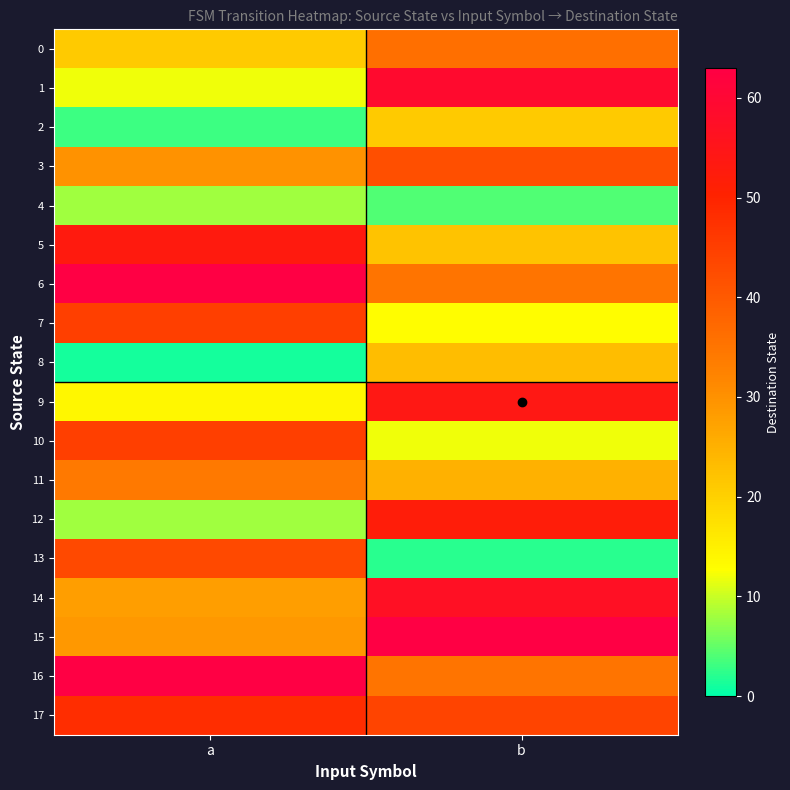

What is the greatest value displayed?

63